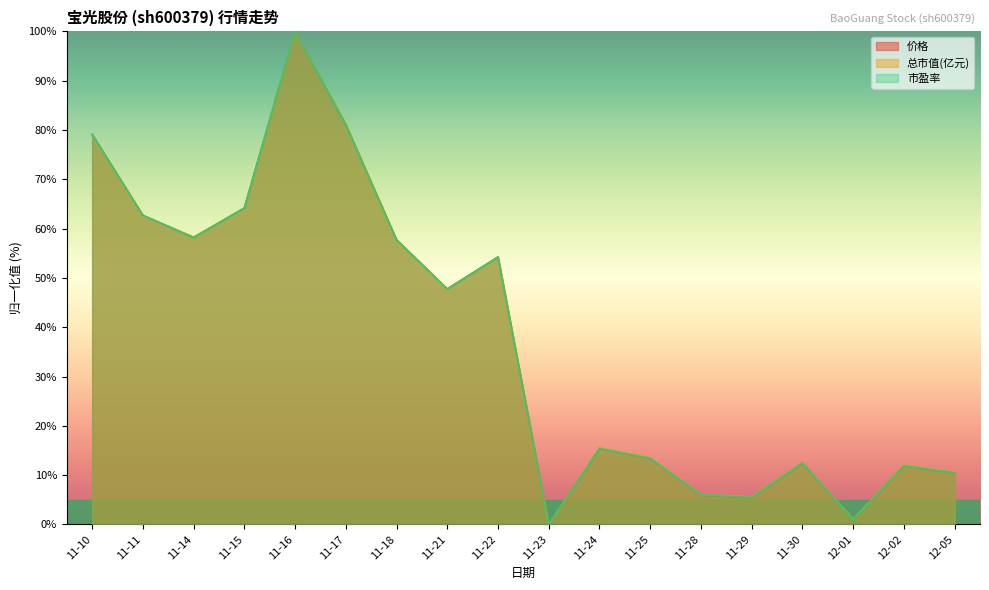

What is the sum of all 价格 values?

681.1